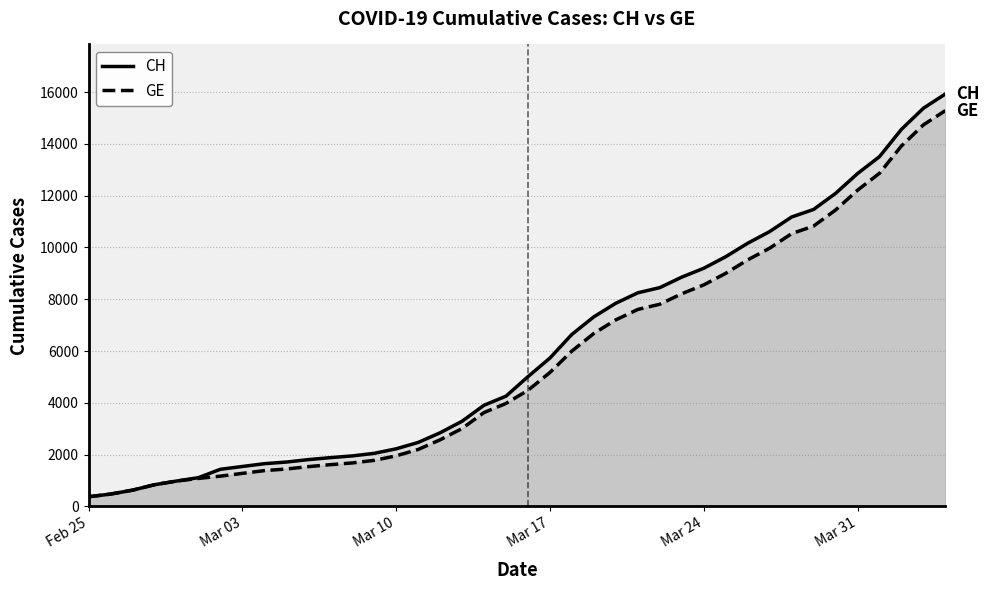

What is the lowest value of the CH series?

375